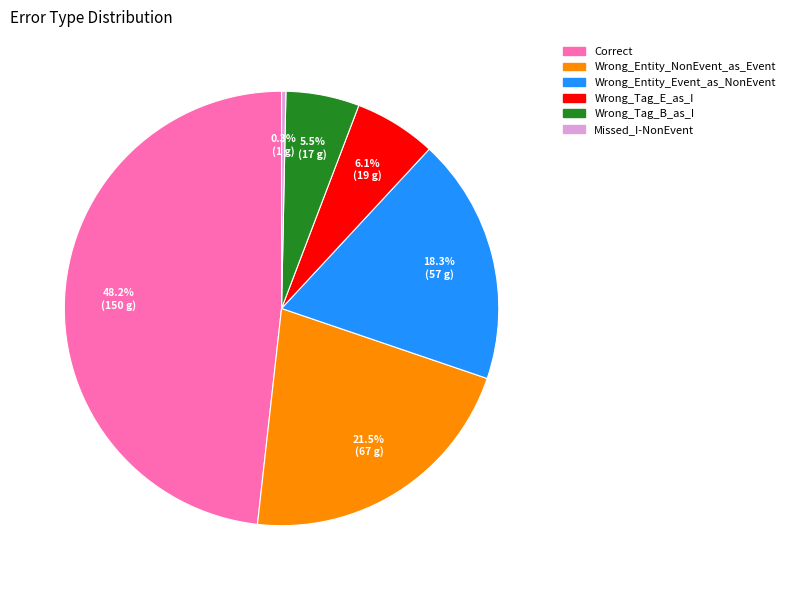

Count the number of slices in the pie.

6